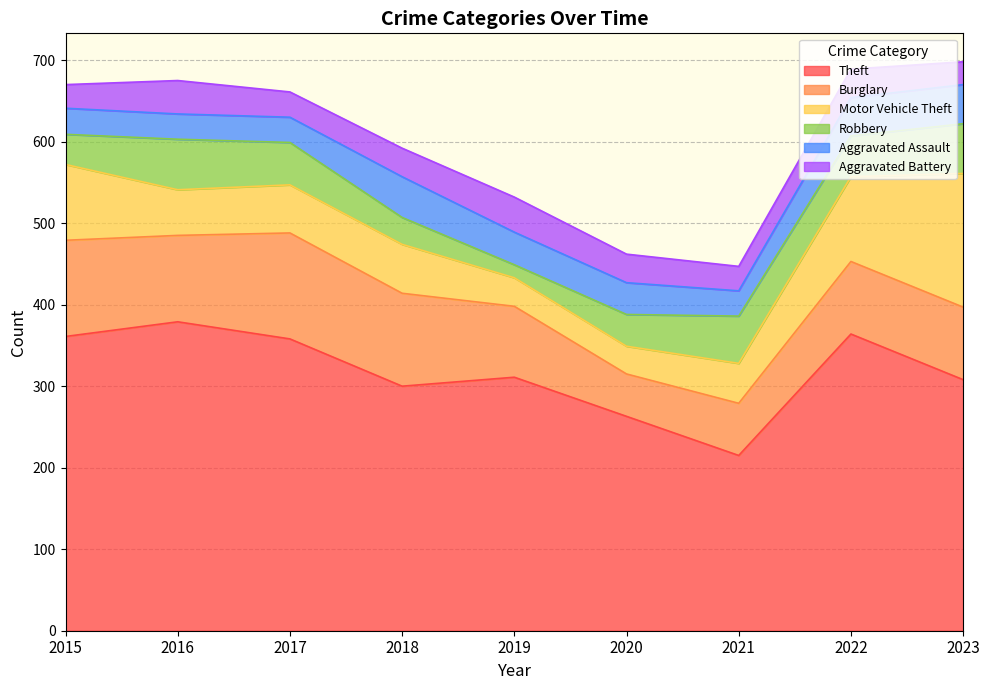

In Burglary, how many points are lower than both neighbors (excluding endpoints)?

2